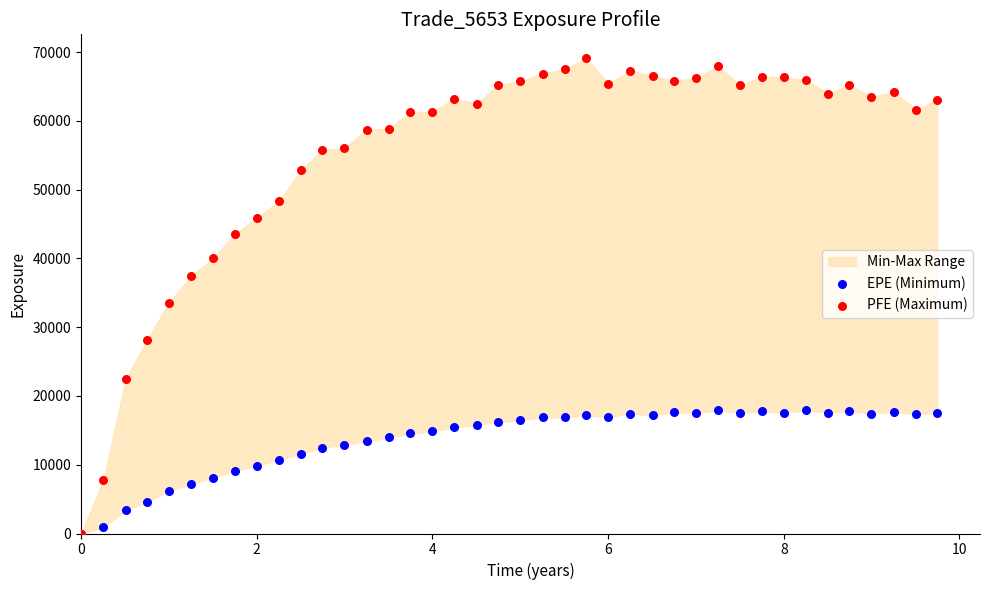

Across all series, what Y value is closest to 34569?

33579.0